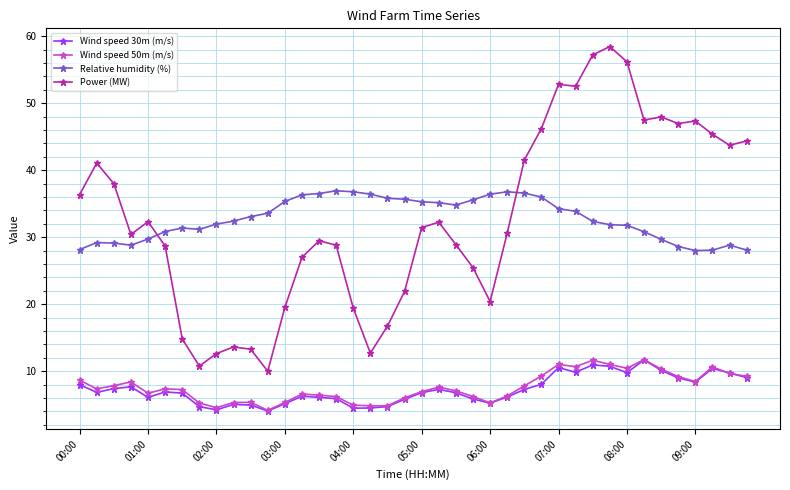

What is the sum of all Wind speed 50m (m/s) values?

304.3